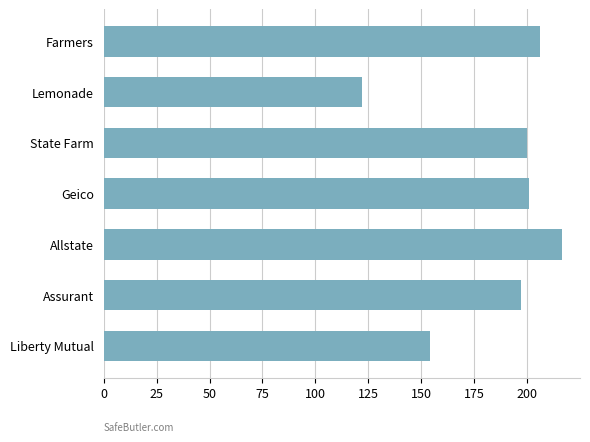

What is the average value?

185.3